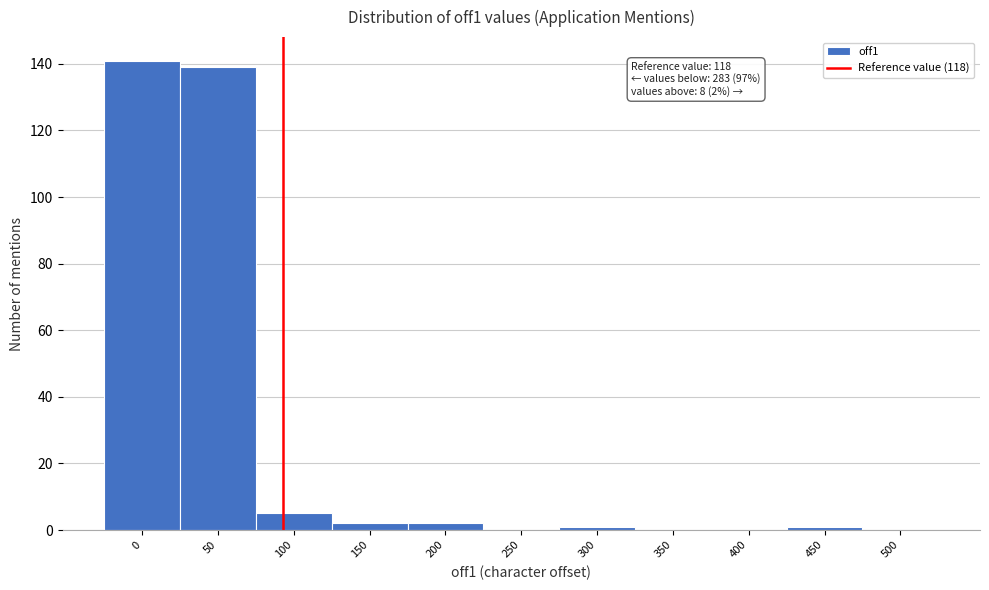

Reading left to right, what are all the values shown in this chart?

0=141	50=139	100=5	150=2	200=2	250=0	300=1	350=0	400=0	450=1	500=0